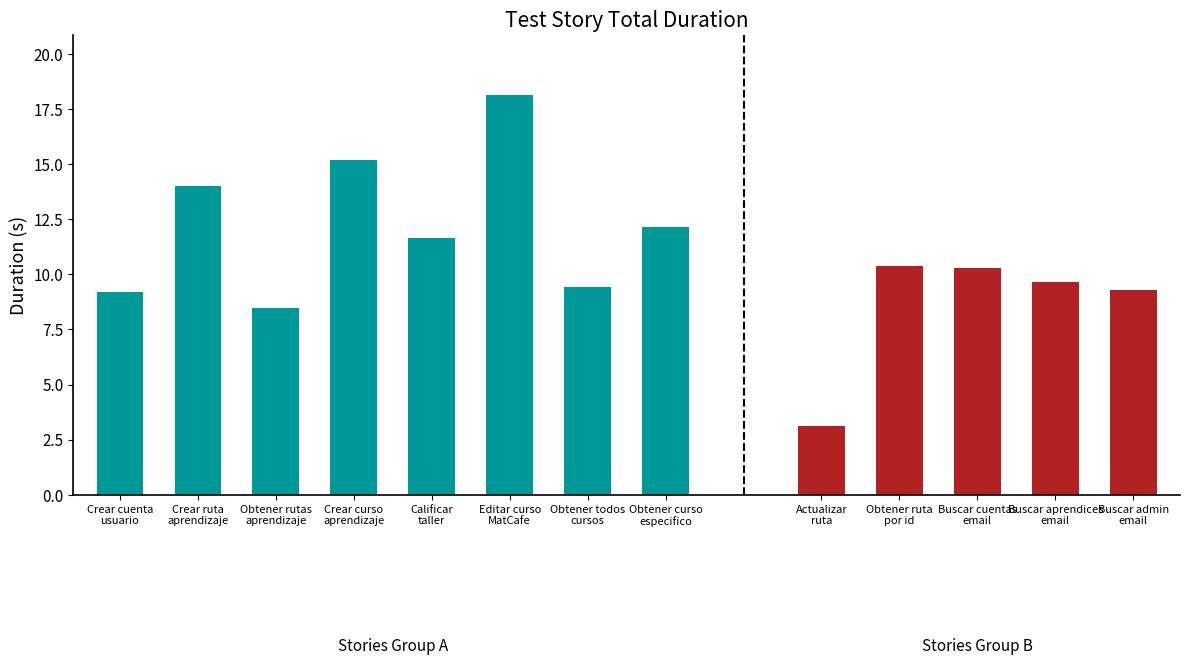

The value at Actualizar ruta de aprendizaje is 3.1. True or false?

True